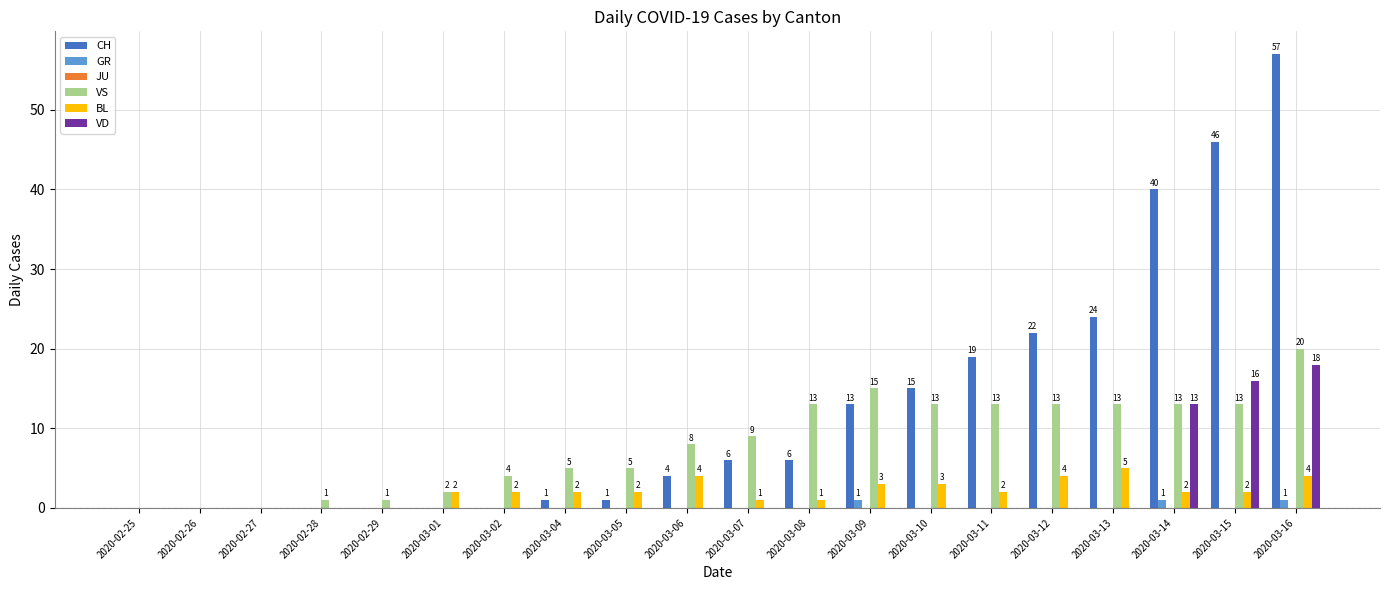

Is the value of CH at 2020-03-11 greater than the value of GR at 2020-03-11?

Yes